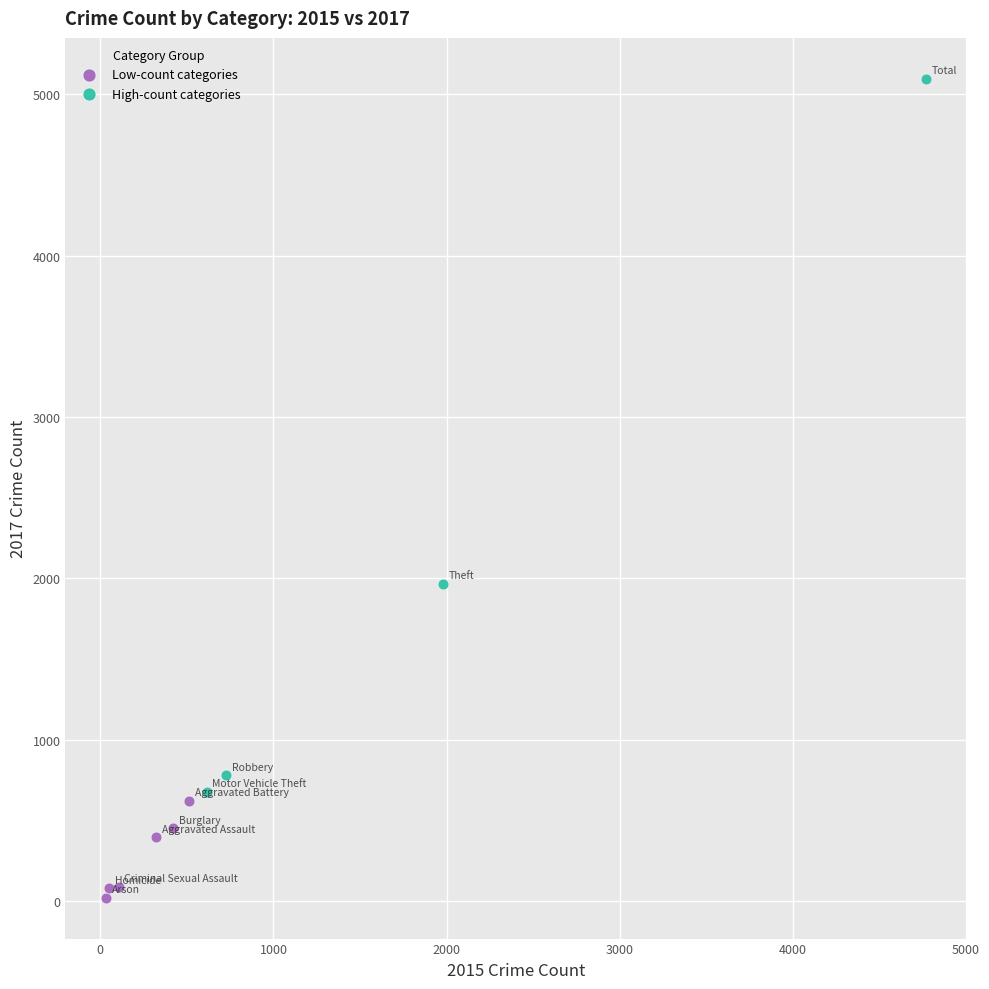

Which series has the widest spread of Y values?

High-count categories